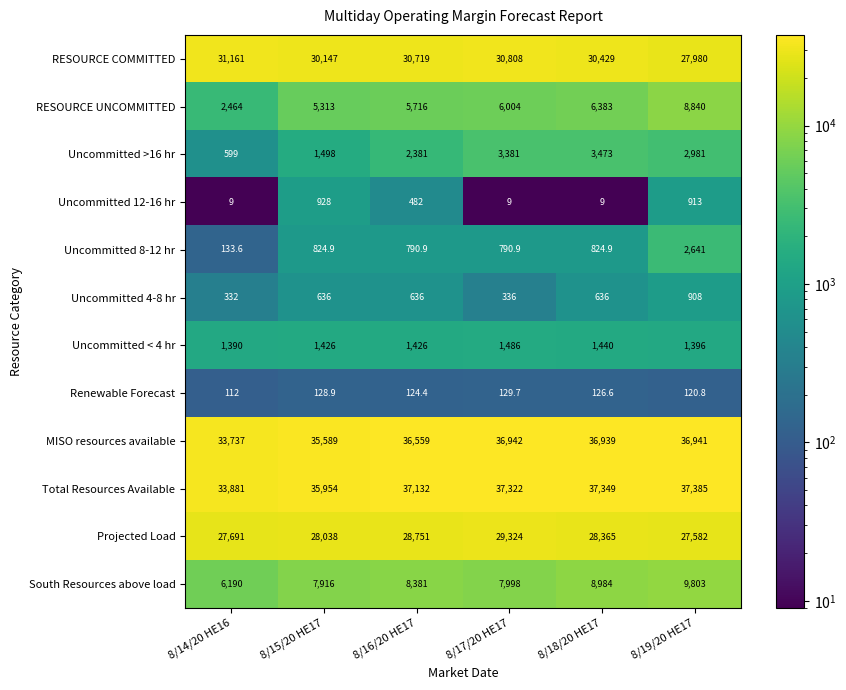

What is the maximum value for Uncommitted 4-8 hr?

908.0